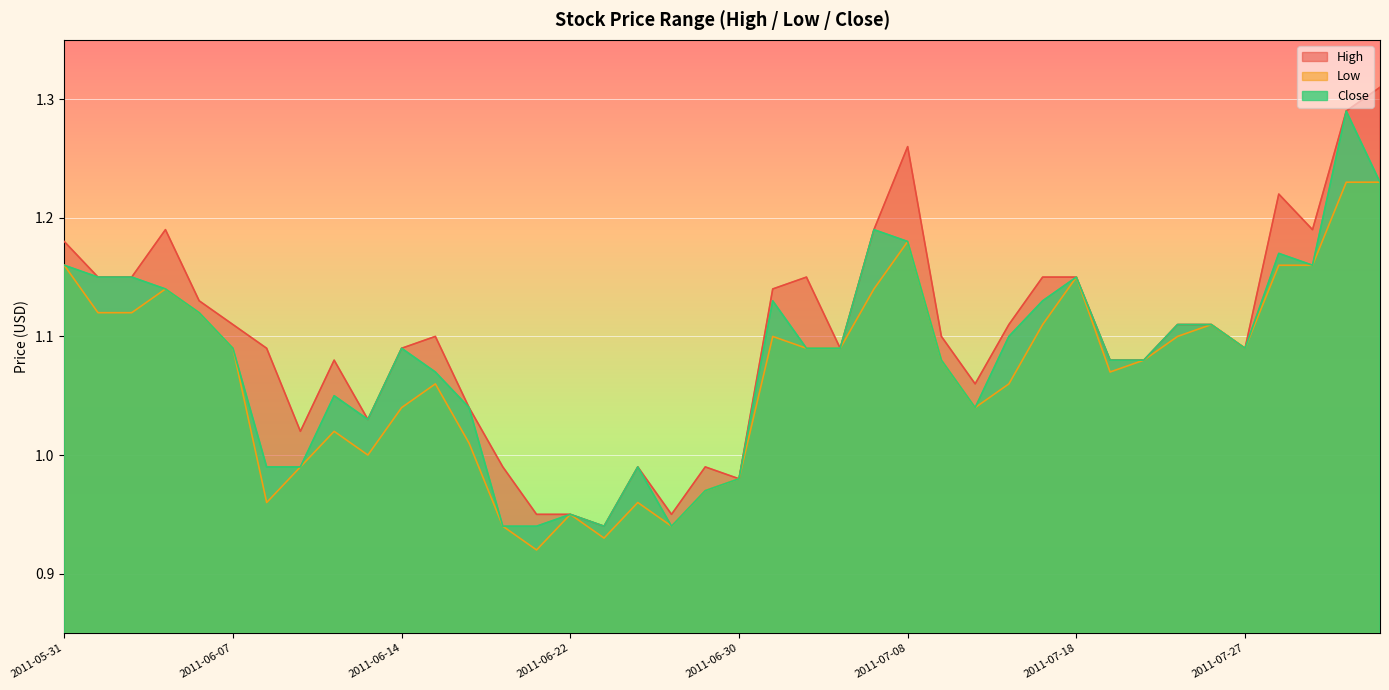

In High, how many points are higher than both neighbors (excluding endpoints)?

8